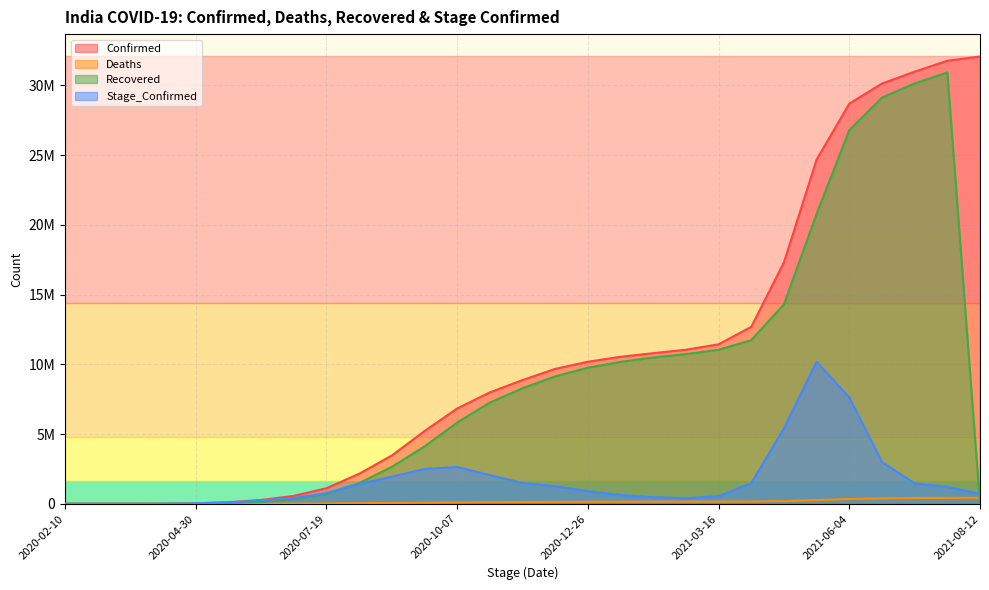

Is the value of Stage_Confirmed at 2020-08-28 greater than the value of Deaths at 2020-06-09?

Yes